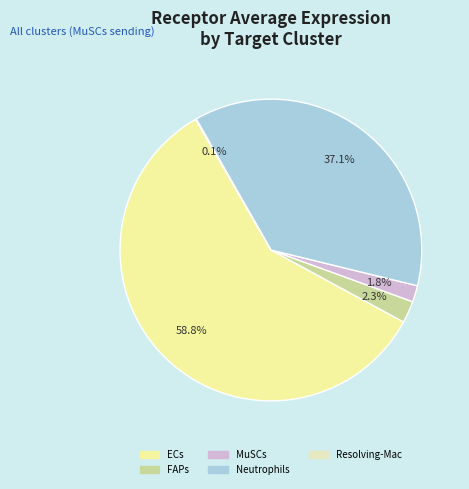

What is the total percentage of MuSCs and Neutrophils?

38.8%